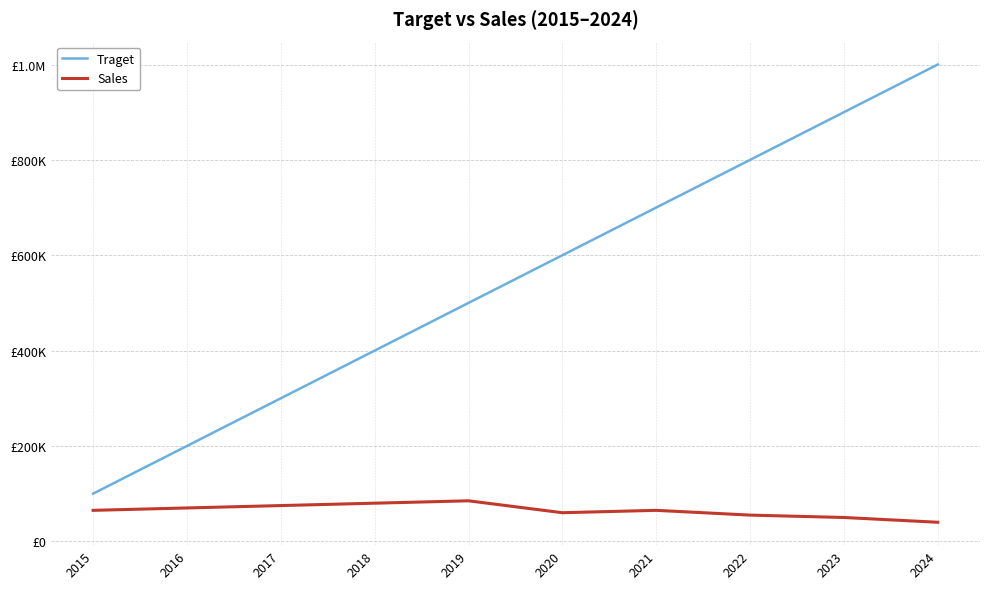

What are all the series names shown in the legend?

Traget, Sales